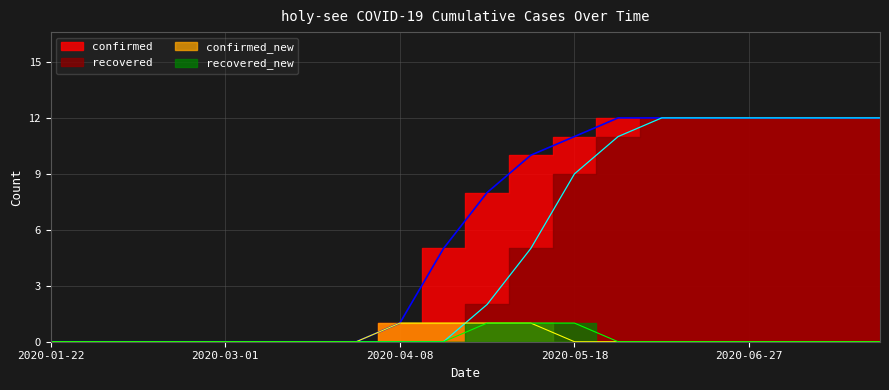

Where is recovered nearest to the value 6?

2020-05-08